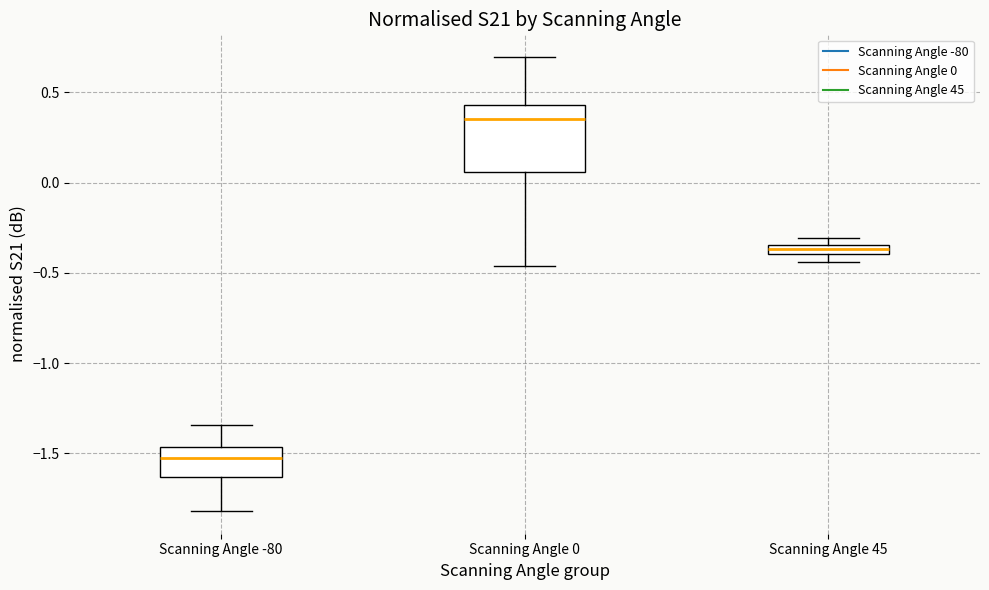

Comparing the boxes themselves (not the whiskers), which one is the tallest?

Scanning Angle 0